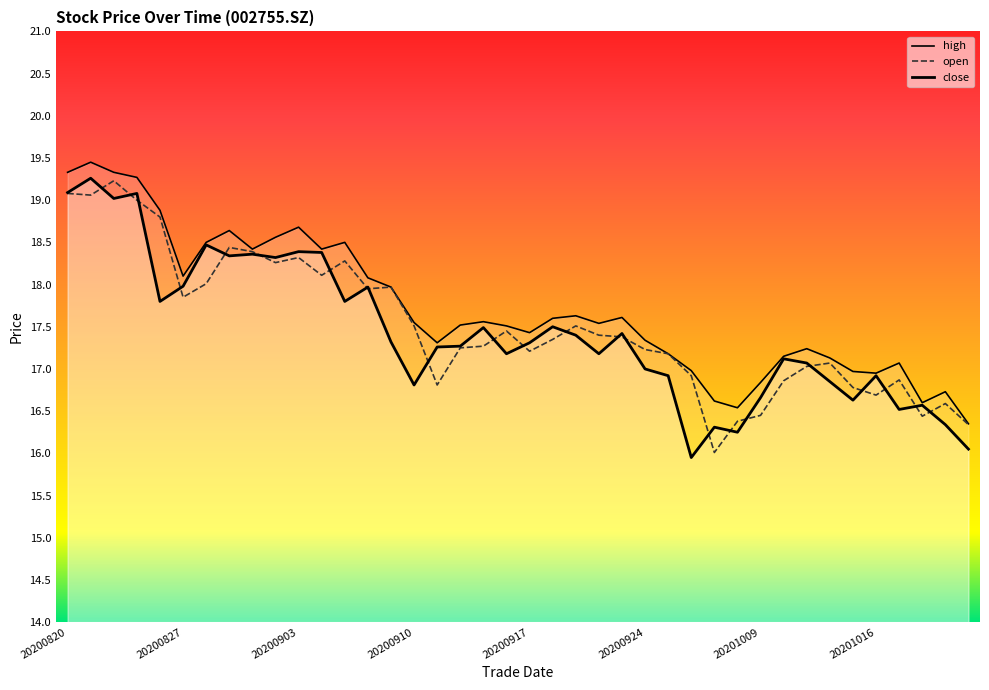

True or false: high and close intersect in this chart.

False